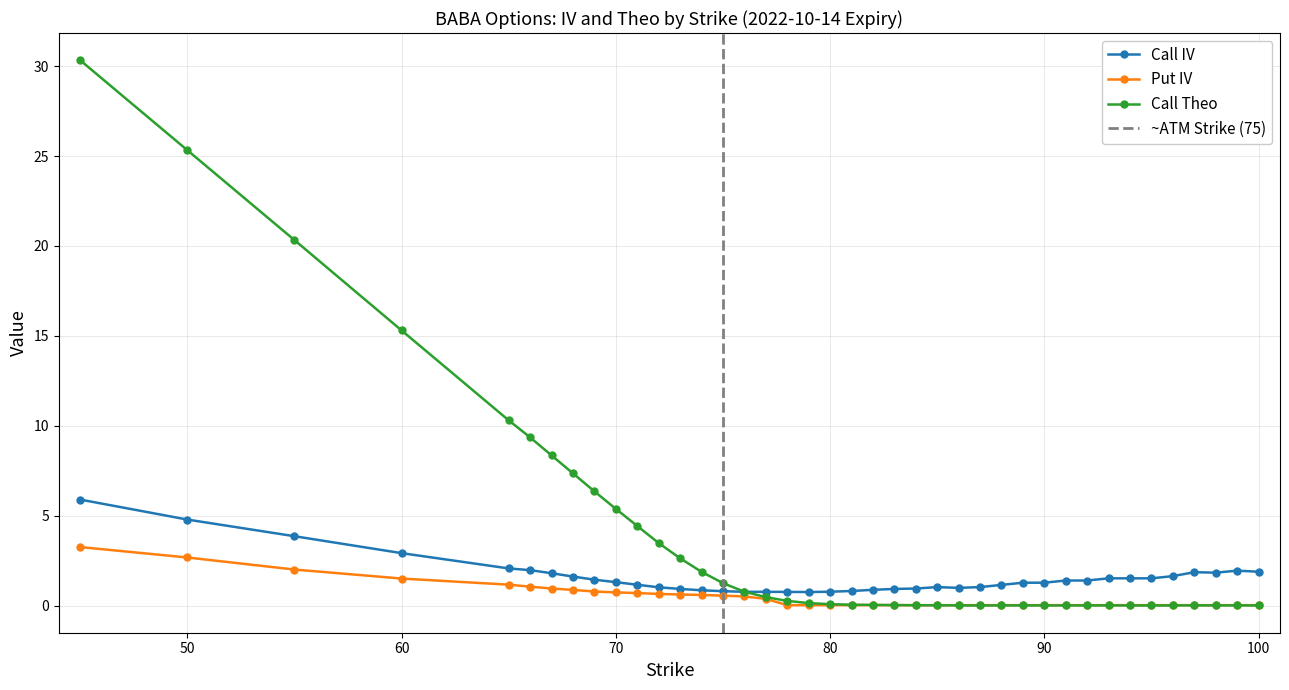

At 84, list the series in order from smallest to largest.

Call Theo, Put IV, Call IV